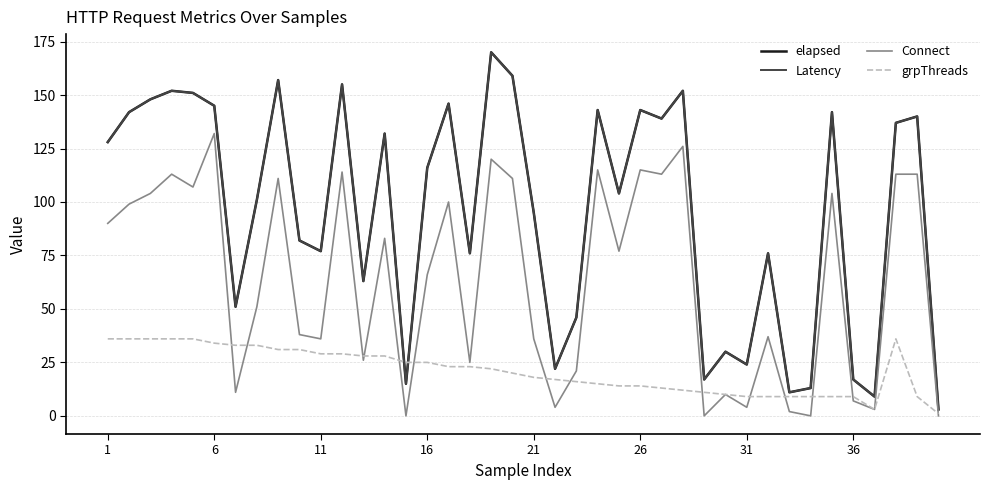

Is this an area chart (filled region under the line)?

No